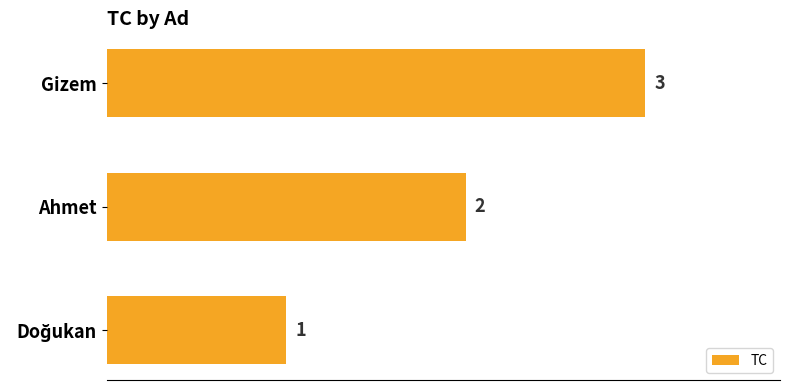

At which category does the chart reach its peak across all series?

Gizem